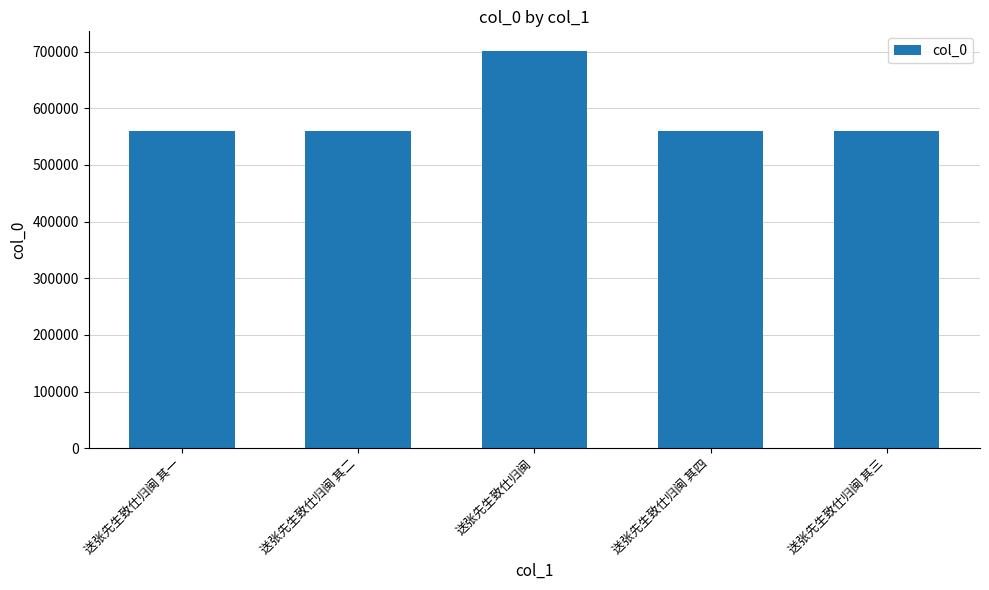

The value at 送张先生致仕归闽 其一 is 560289. True or false?

True